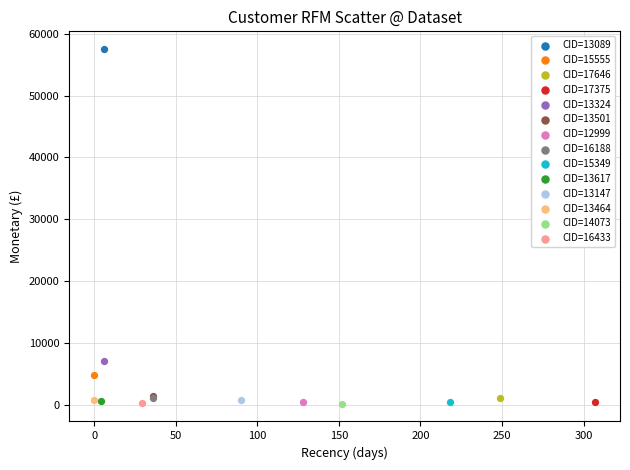

What are all the series names shown in the legend?

CID=13089, CID=15555, CID=17646, CID=17375, CID=13324, CID=13501, CID=12999, CID=16188, CID=15349, CID=13617, CID=13147, CID=13464, CID=14073, CID=16433